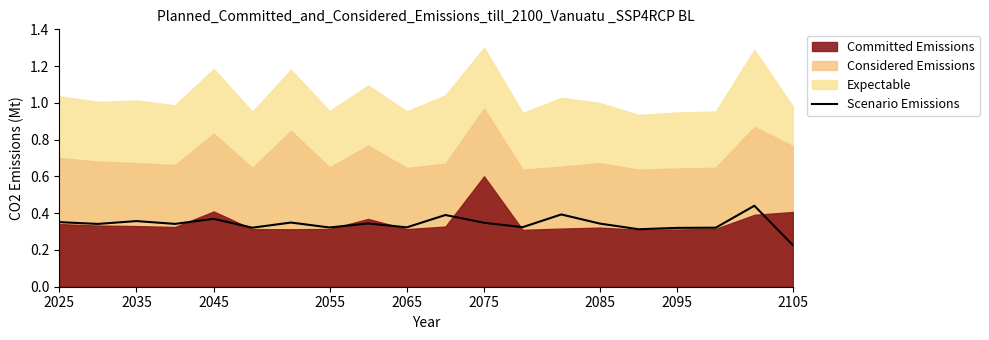

What is the difference between the maximum and minimum values?

0.2